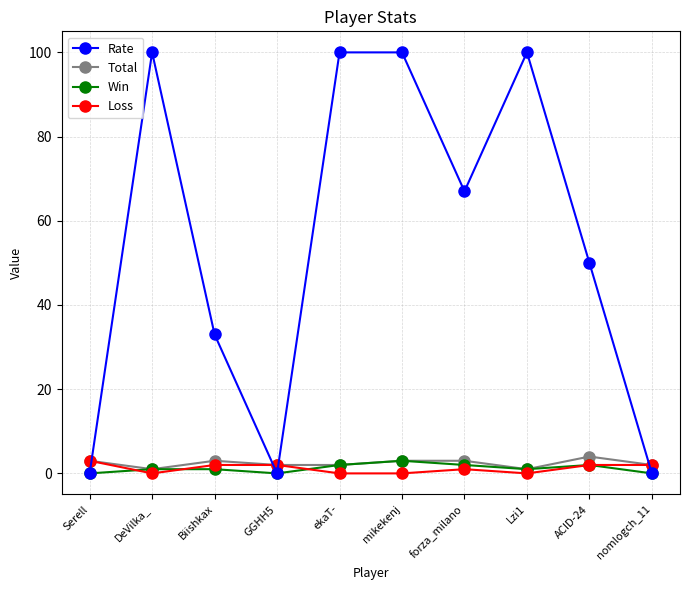

What is the sum of all Total values?

24